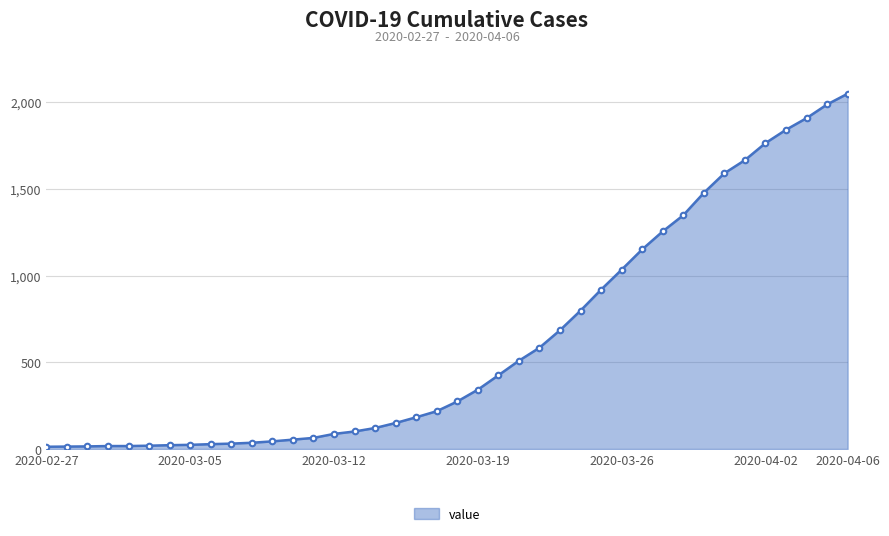

What is the smallest value displayed?

13